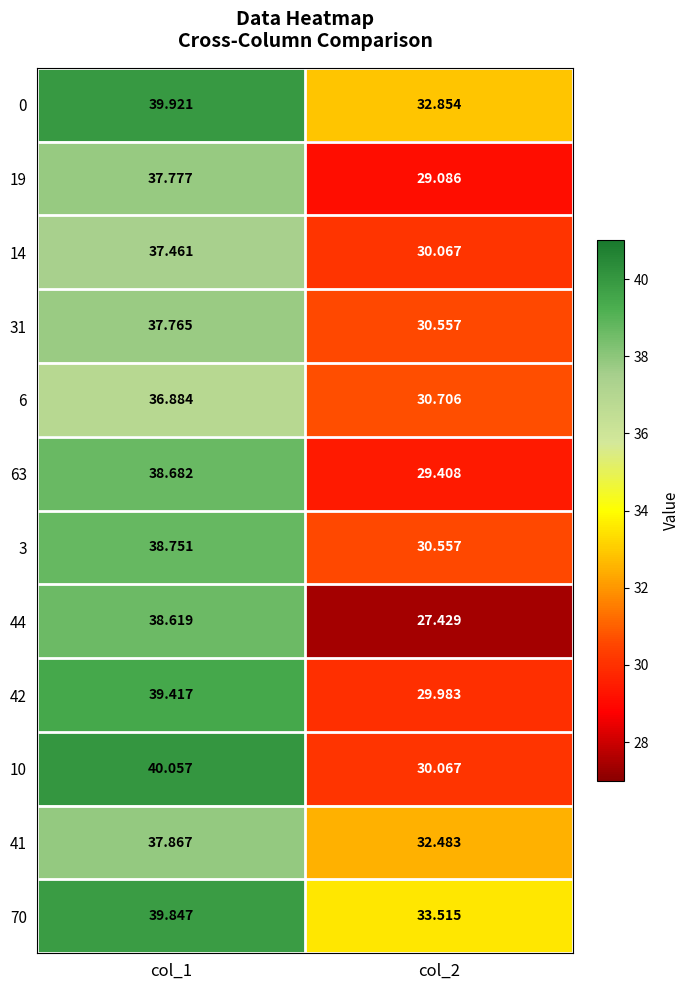

List the series in order of their peak value, highest first.

10, 0, 70, 42, 3, 63, 44, 41, 19, 31, 14, 6